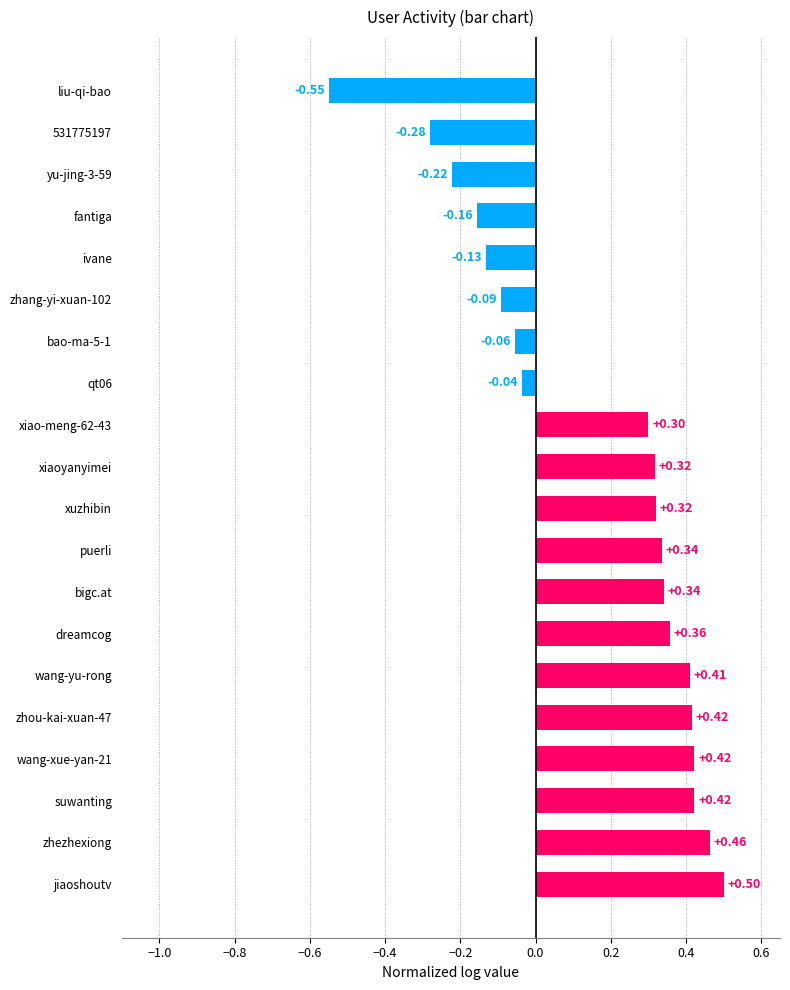

Which has a higher value, suwanting or jiaoshoutv?

jiaoshoutv